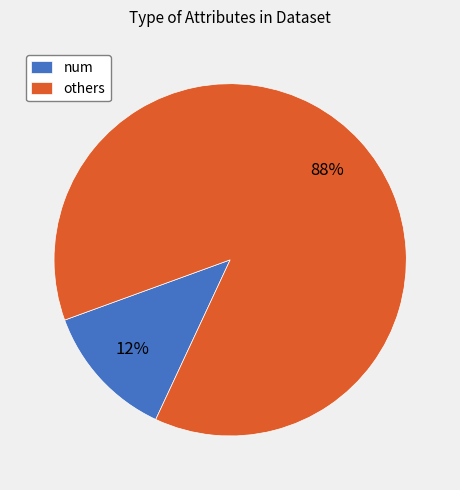

Does others account for over 50% of the chart?

Yes